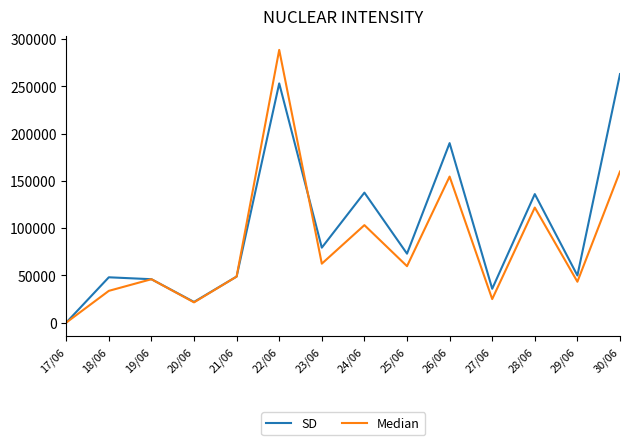

At which category does the chart reach its minimum across all series?

17/06